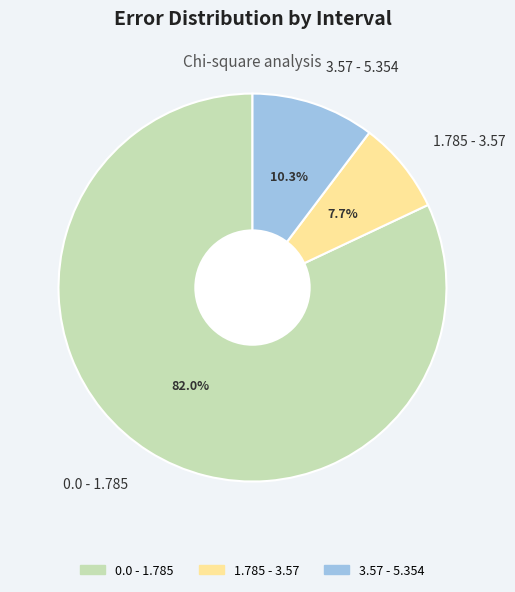

Combined, do 1.785 - 3.57 and 3.57 - 5.354 account for over 50%?

No